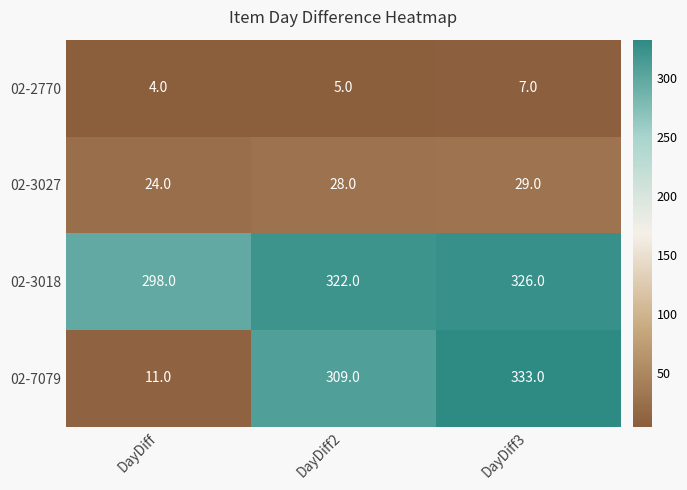

Rank the series at DayDiff from highest to lowest value.

02-3018, 02-3027, 02-7079, 02-2770